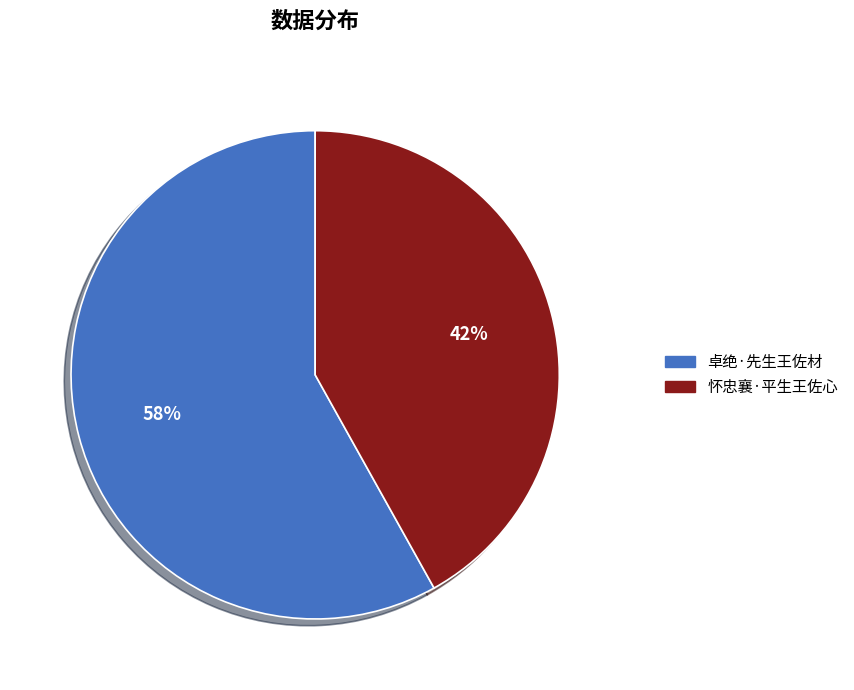

How many segments does this pie chart have?

2